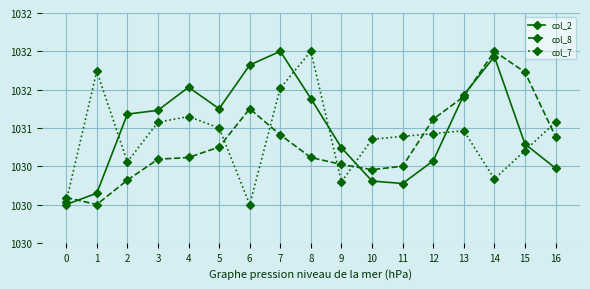

What is the value of the col_8 point at the 5th from the left?

1030.6